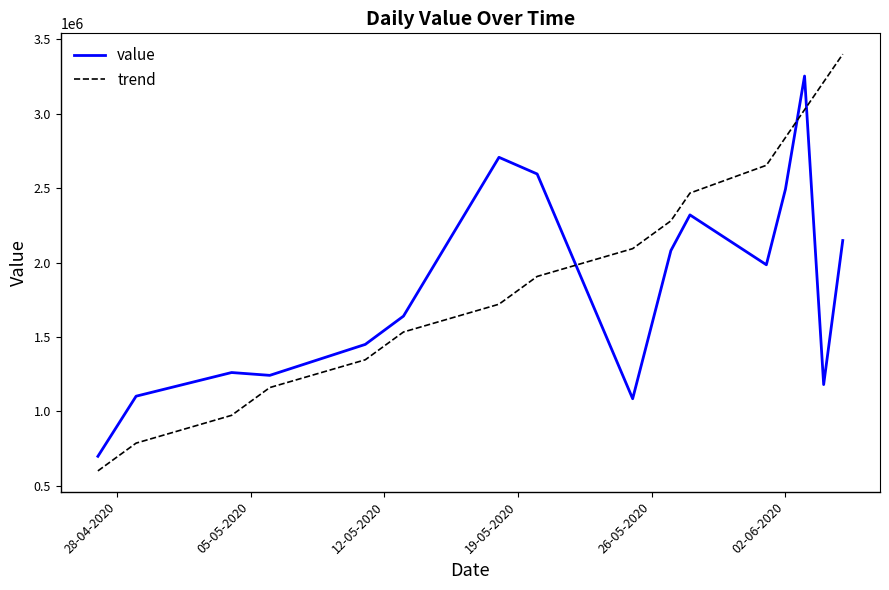

Reading left to right, what are all the values shown in this chart?

value: 698000.0	1102000.0	1261000.0	1242000.0	1450000.0	1640000.0	2707000.0	2595000.0	1085000.0	2080000.0	2320000.0	1985000.0	2493000.0	3253000.0	1180000.0	2148000.0
trend: 600000.0	786666.7	973333.3	1160000.0	1346666.7	1533333.3	1720000.0	1906666.7	2093333.3	2280000.0	2466666.7	2653333.3	2840000.0	3026666.7	3213333.3	3400000.0